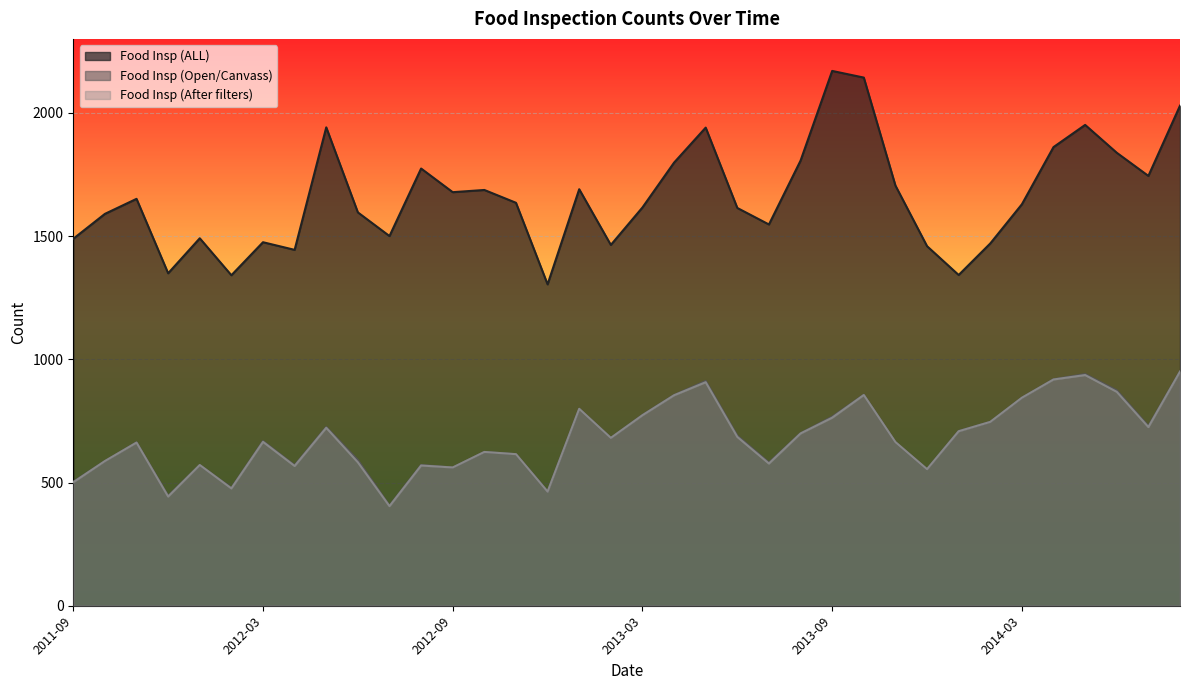

Is it true that Food Insp (Open/Canvass) equals 571 at 2012-08?

True